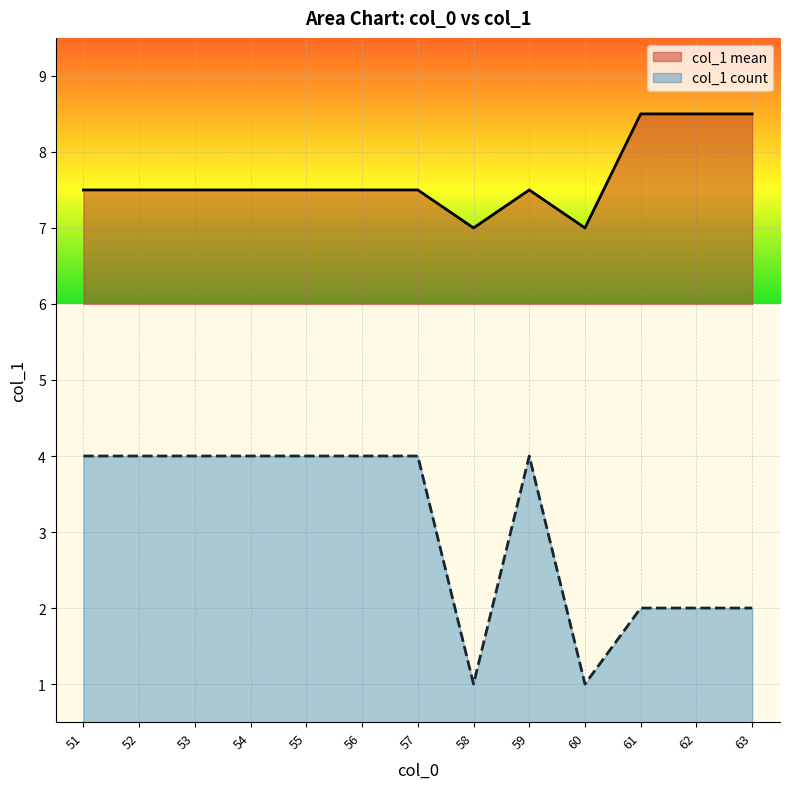

How many interior local valleys (lower than both neighbors) does the data have?

2